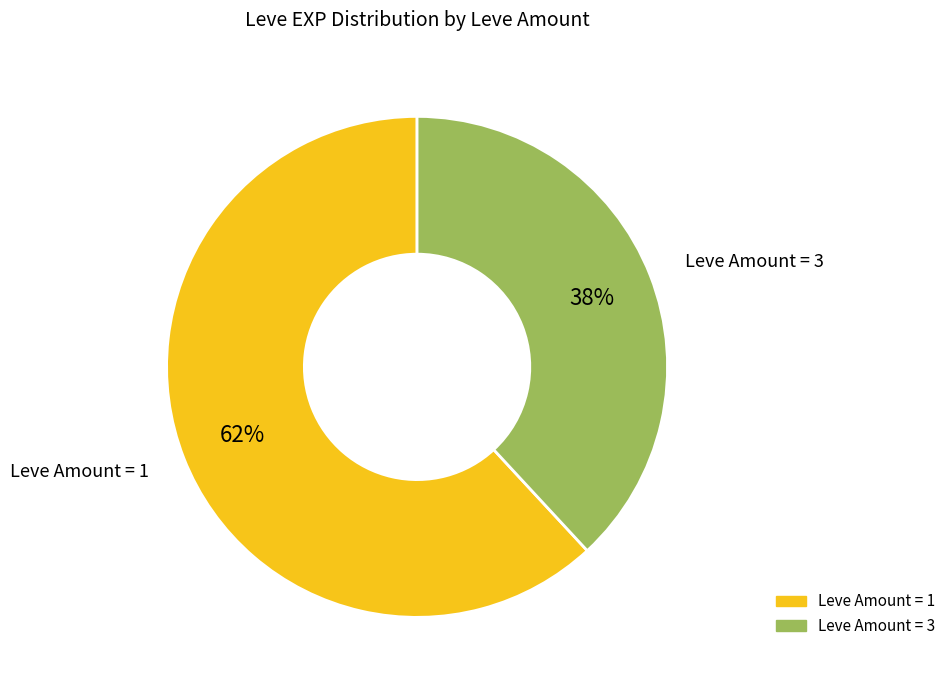

Is there any slice that represents more than half of the pie?

Yes